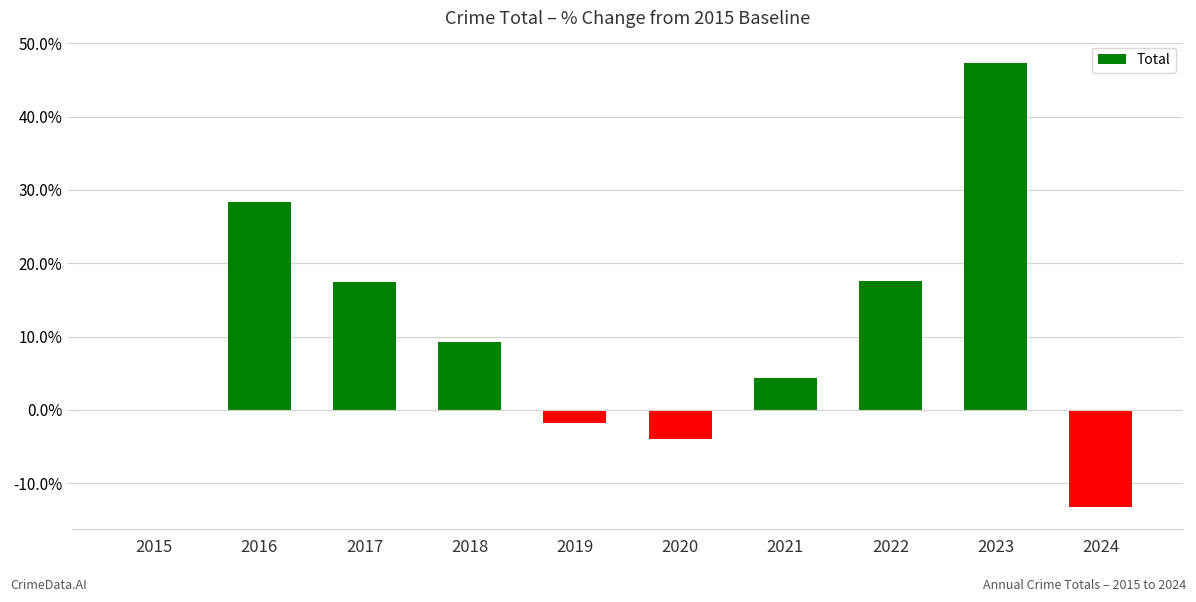

Between 2018 and 2016, which is larger?

2016